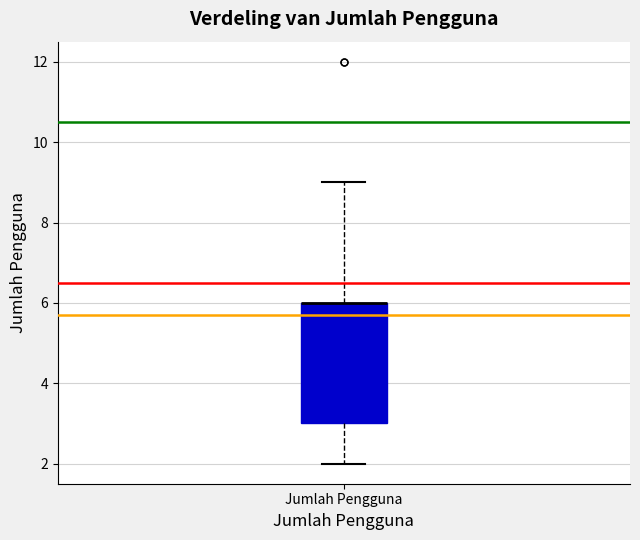

Where does the lower whisker of the box for Jumlah Pengguna end on the y-axis? The values are not printed on the chart, so give them approximately, as read against the axis.

2